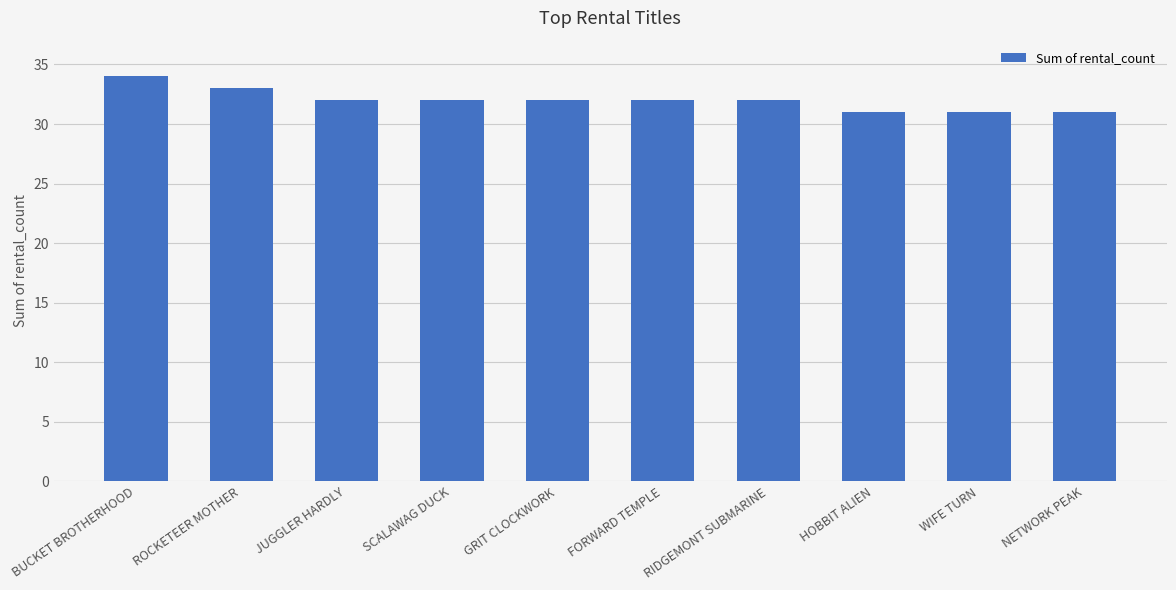

True or false: the data shows 50 at GRIT CLOCKWORK.

False